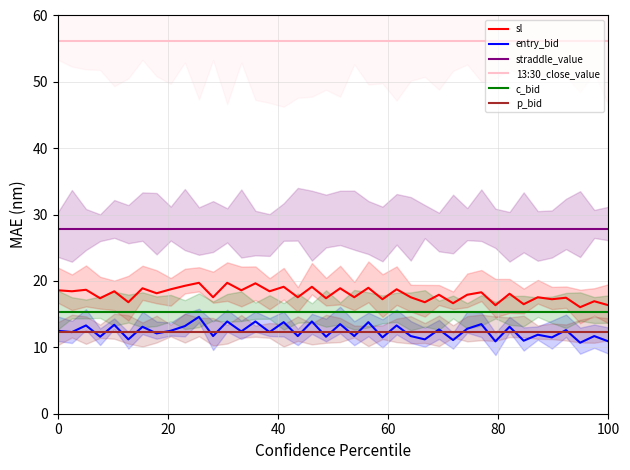

How many interior local peaks does the entry_bid series have?

17